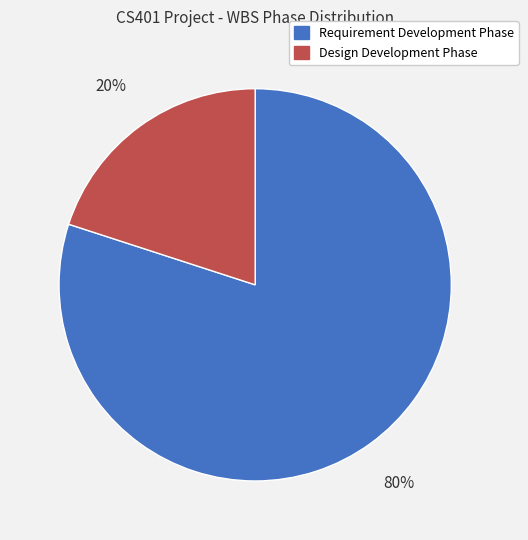

Which slice is the smallest?

Design Development Phase